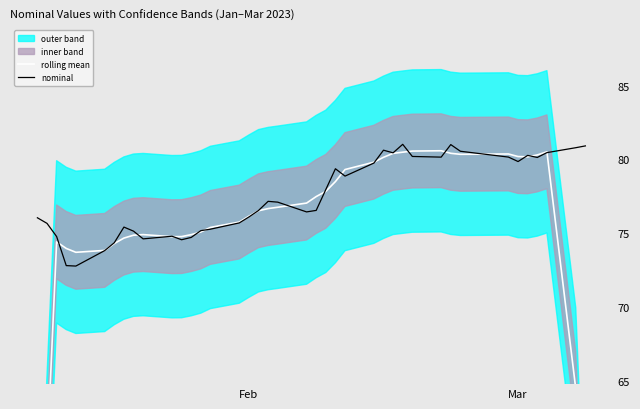

Rank the series by their average value, from highest to lowest.

nominal, rolling mean